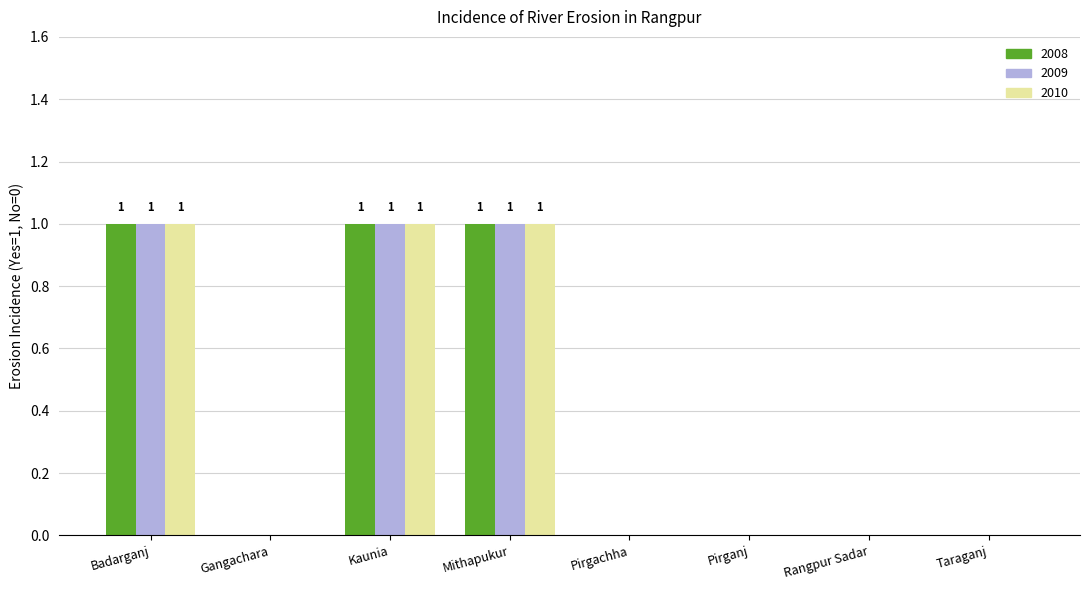

Is the value of 2009 at Mithapukur greater than the value of 2010 at Pirganj?

Yes